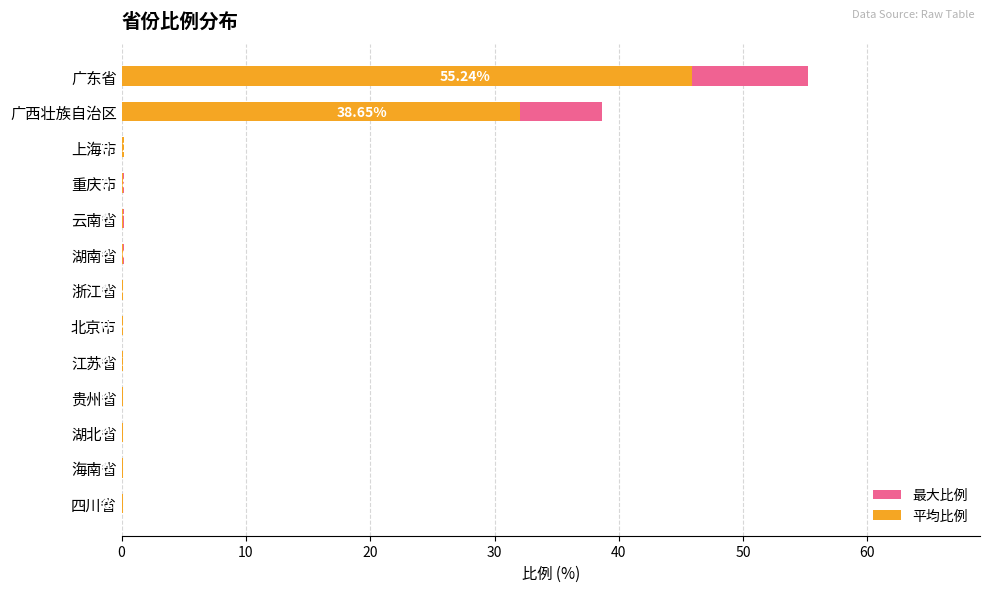

Rank the series by their average value, from highest to lowest.

最大比例, 平均比例